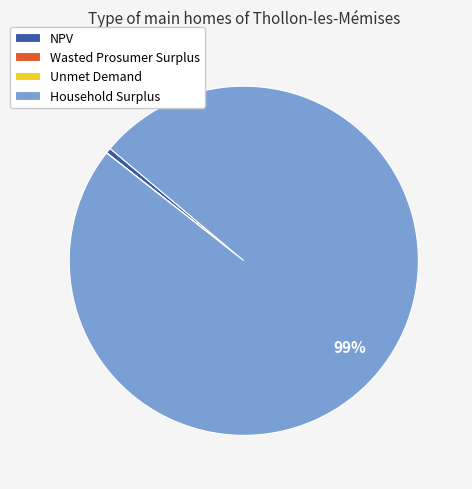

What is the majority slice?

Household Surplus